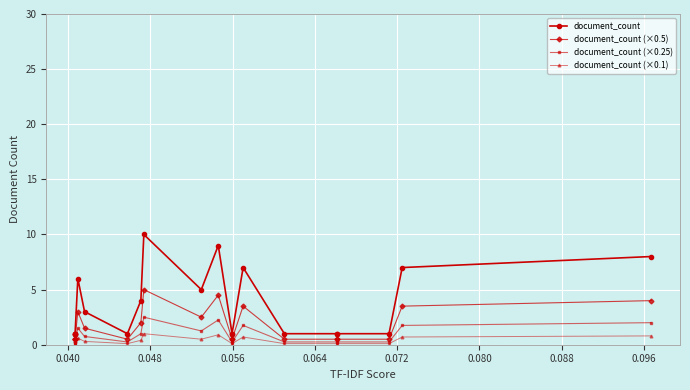

True or false: document_count and document_count (×0.1) cross at least once.

False